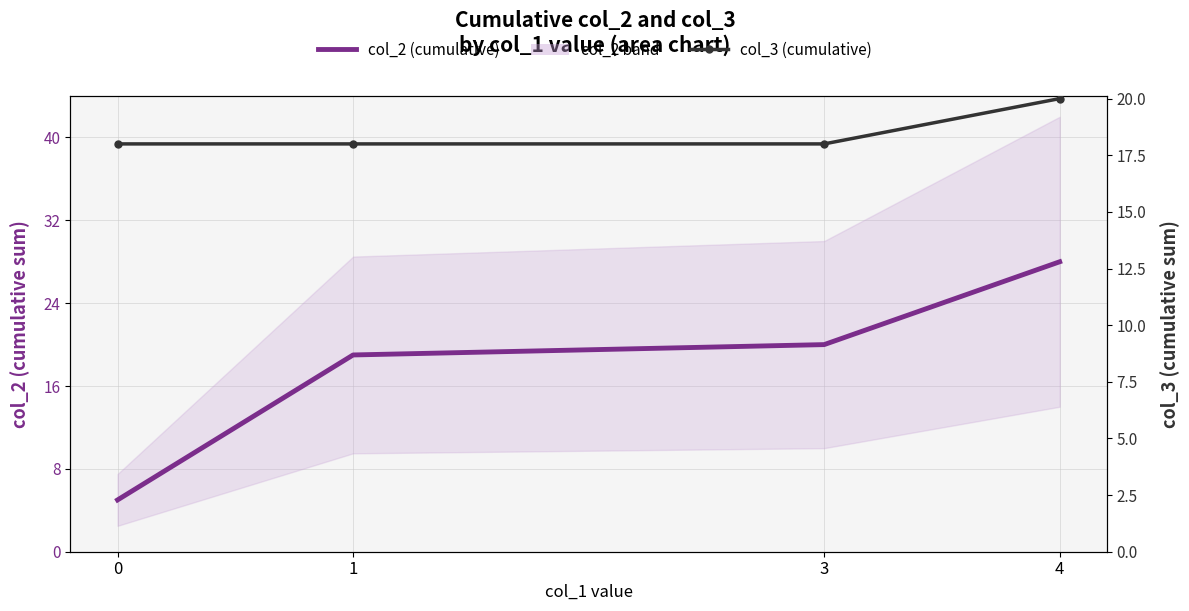

How many col_3 (cumulative) values are between 18 and 20?

4